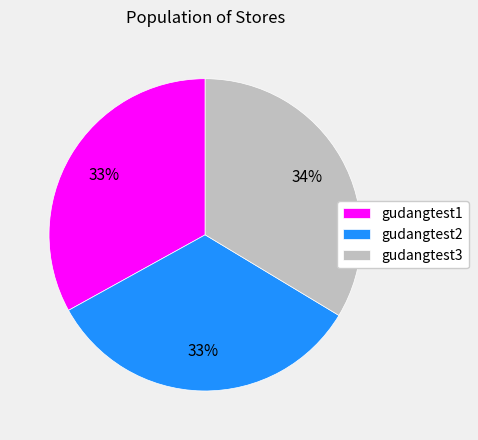

The gudangtest2 slice represents 33% of the pie. True or false?

True